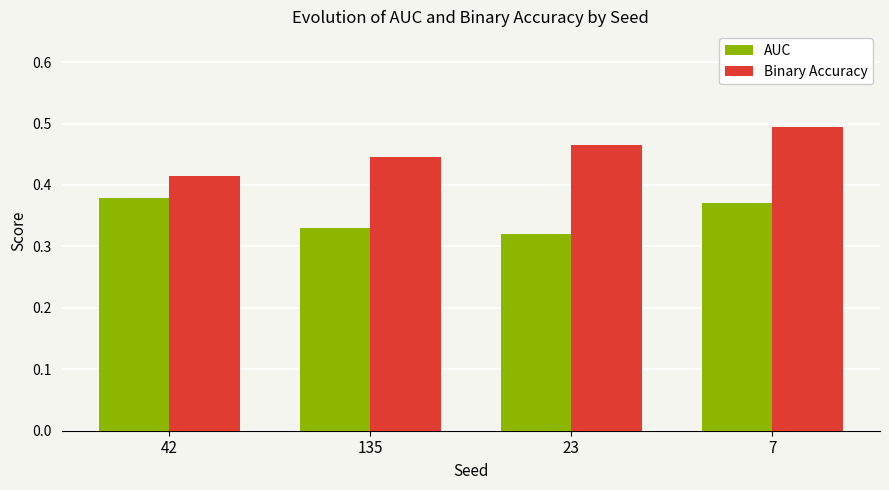

Is it true that AUC equals 0.5 at 42?

False